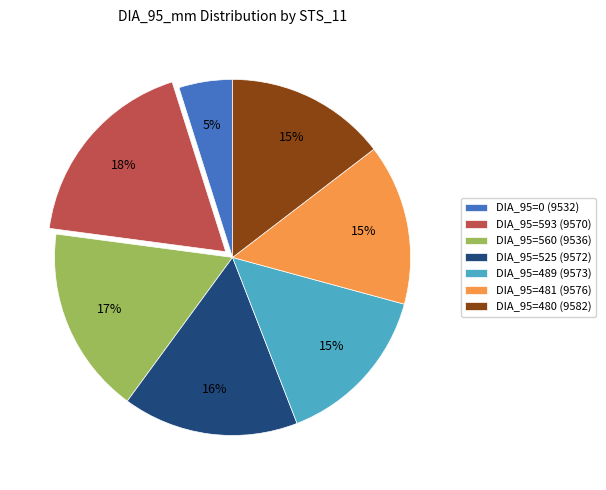

How many segments does this pie chart have?

7